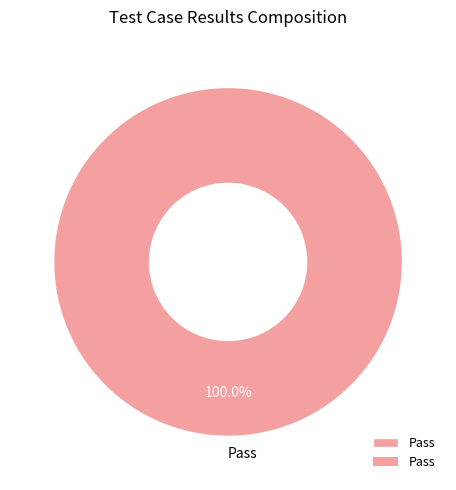

Rank the categories by value from lowest to highest.

Pass